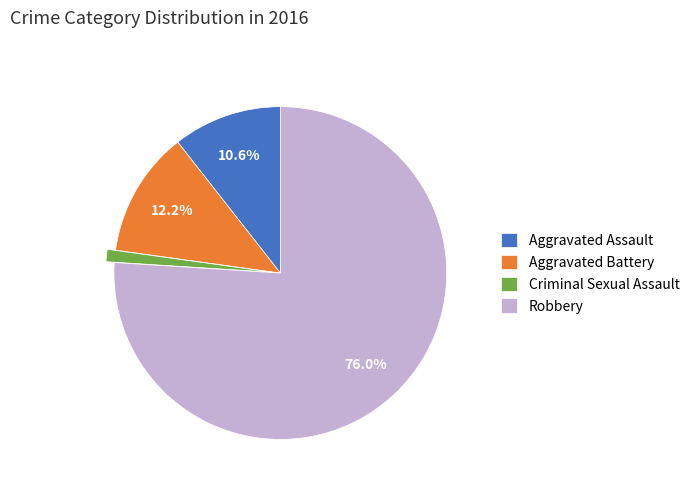

To the nearest percent, what is the combined percentage of Aggravated Battery and Criminal Sexual Assault?

13%